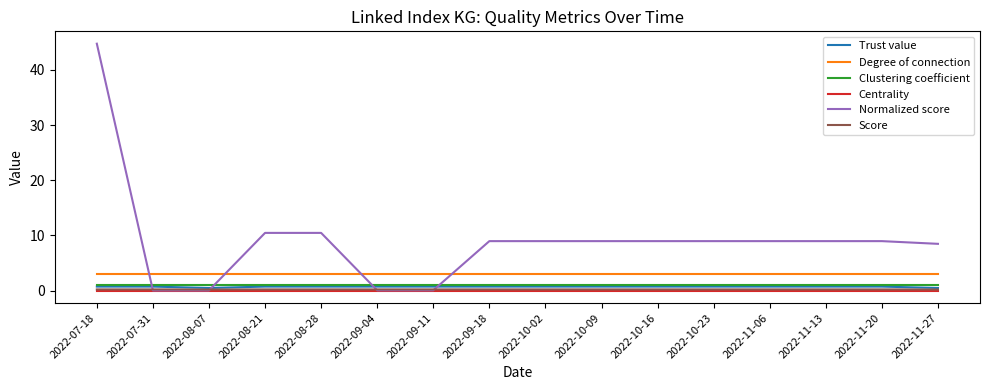

At which category is the sum across all series the highest?

2022-07-18